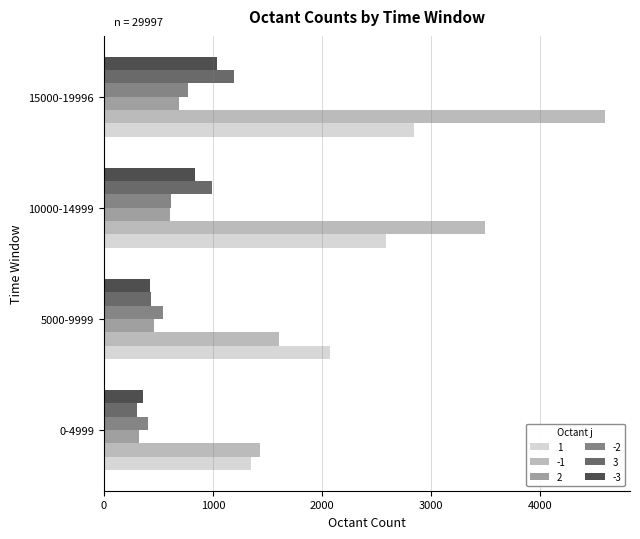

What is the total value across all series at 10000-14999?

9152